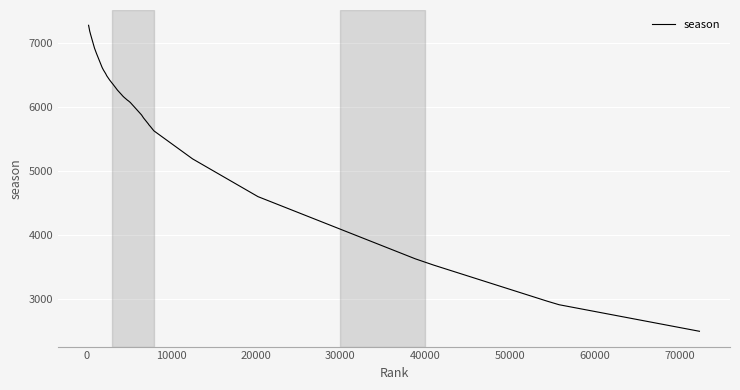

What is the difference between the maximum and minimum values?

4781